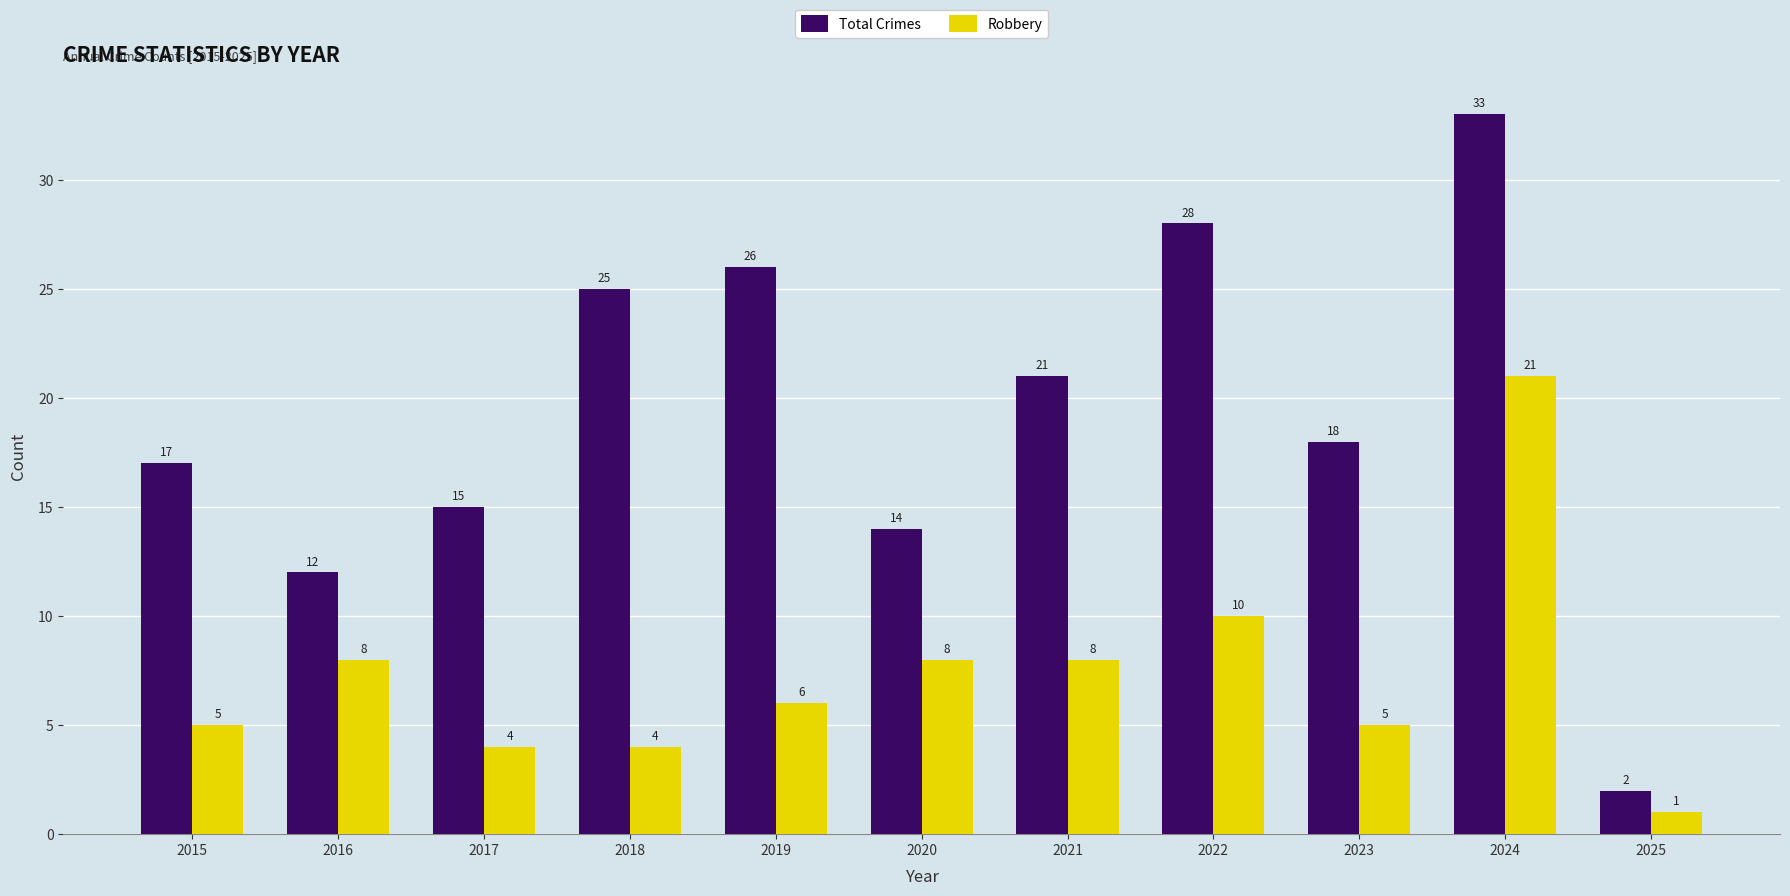

How many bars are there in each group?

2